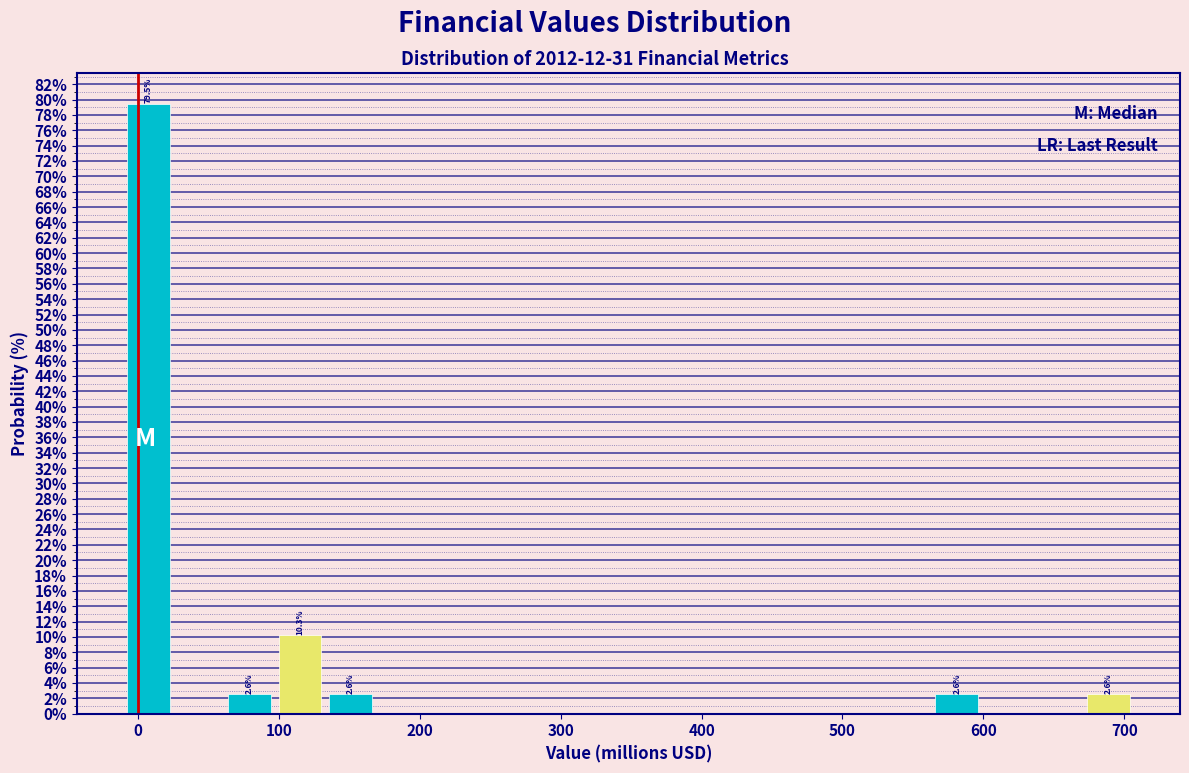

Read against the x-axis, roughly where is the centre of the tallest bar?

10